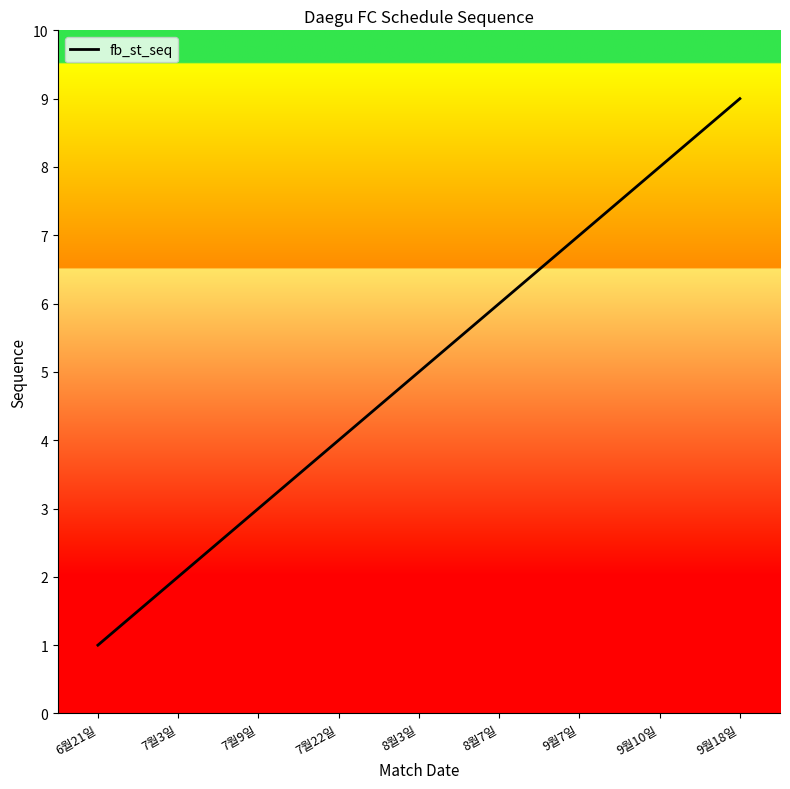

What is the greatest value displayed?

9